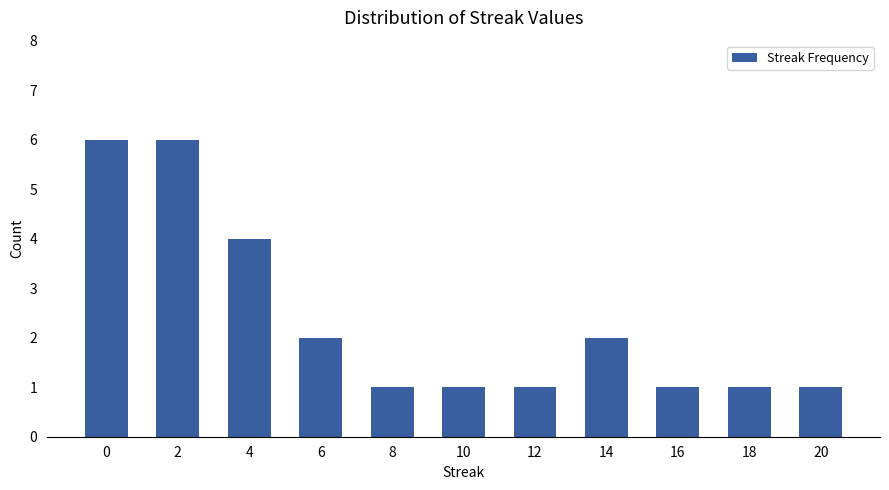

Reading left to right, list all the values displayed in this chart.

0=6	2=6	4=4	6=2	8=1	10=1	12=1	14=2	16=1	18=1	20=1